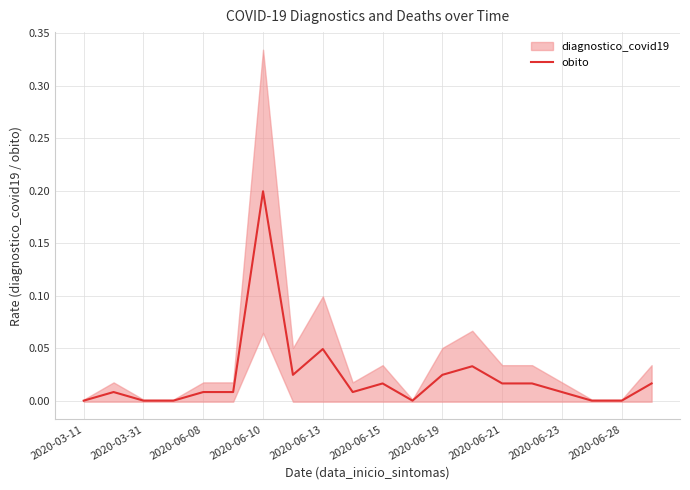

True or false: the data has more than 0 interior local peaks.

True